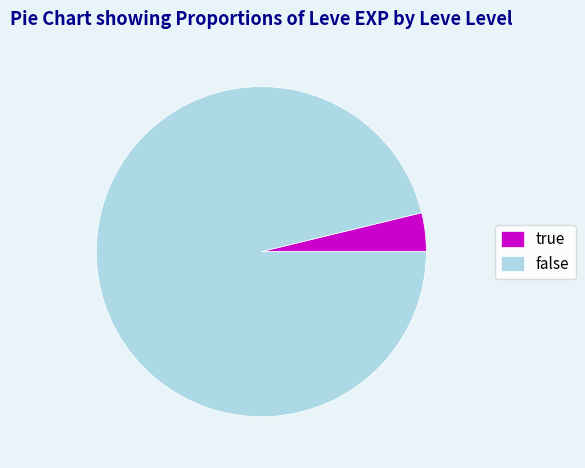

Is there any slice that represents more than half of the pie?

Yes